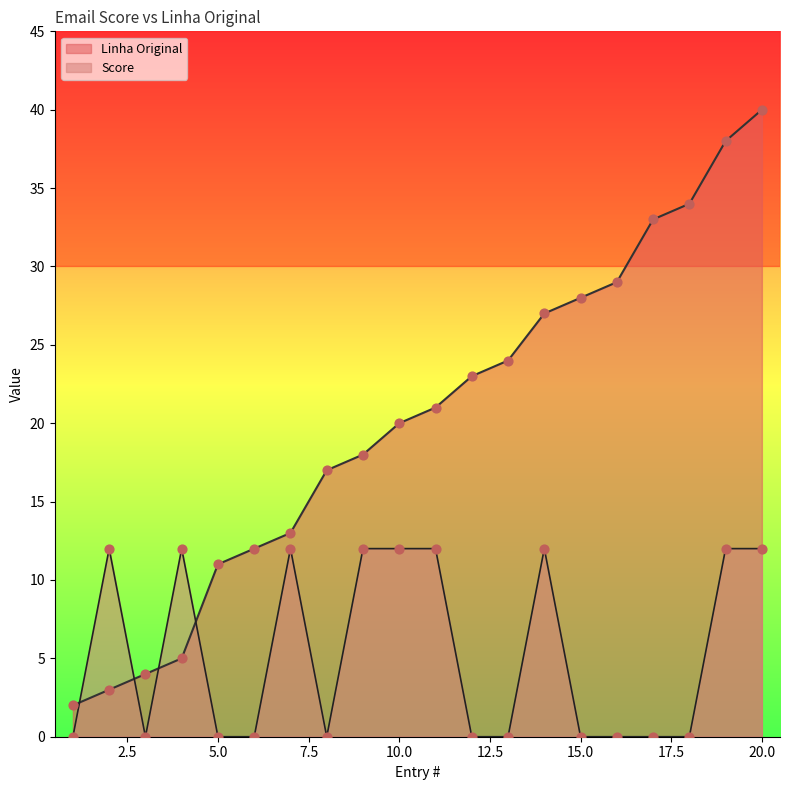

Is the value of Score at 14 greater than the value of Linha Original at 4?

Yes